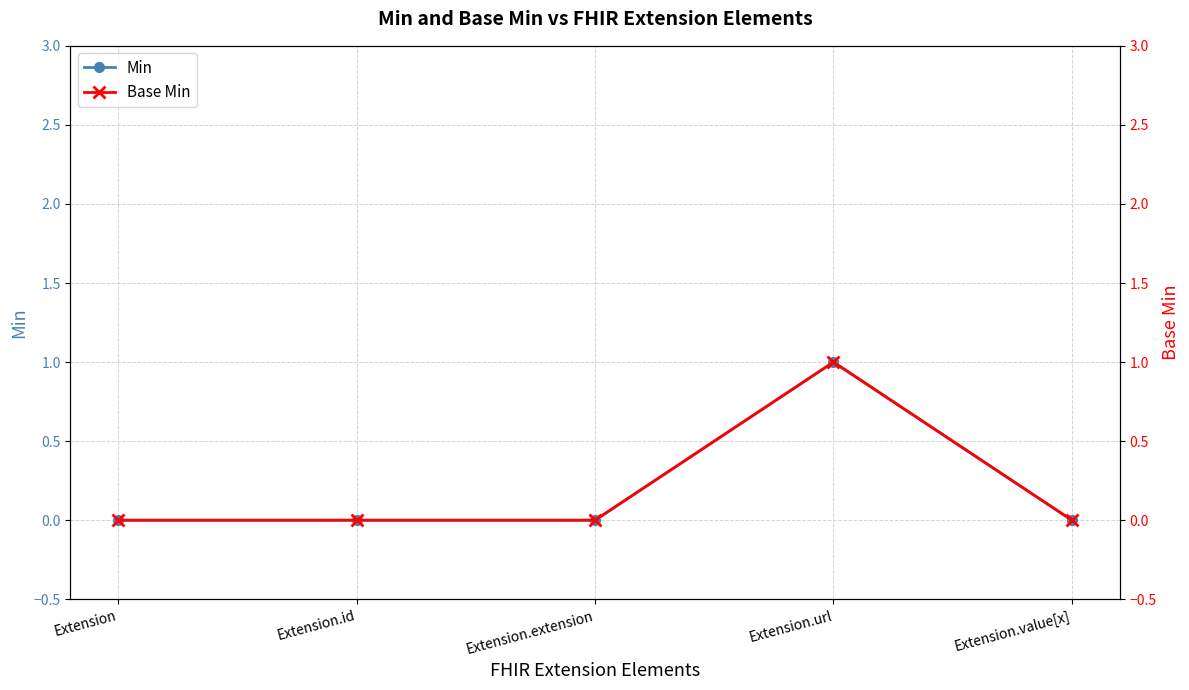

Does the chart display data point markers on the line(s)?

Yes